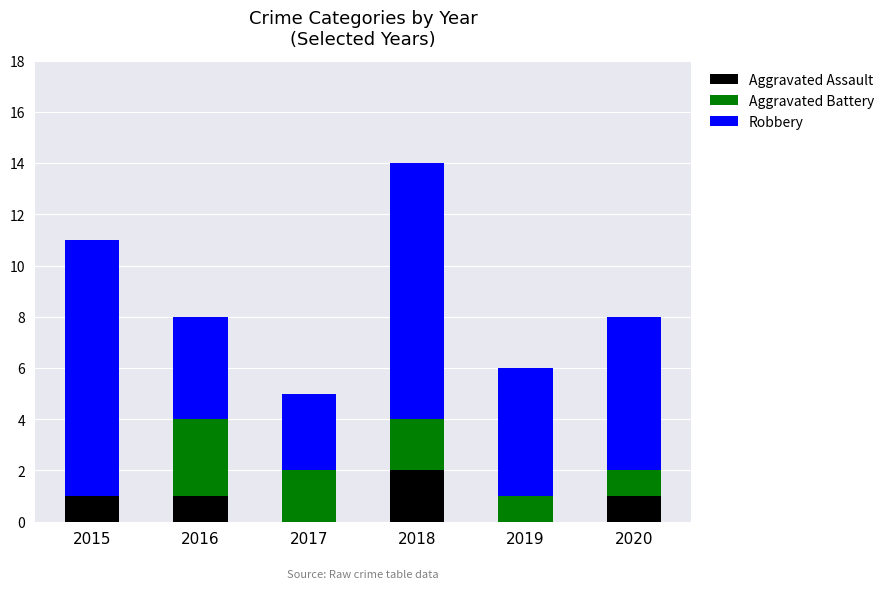

At which label does Aggravated Assault reach its peak?

2018